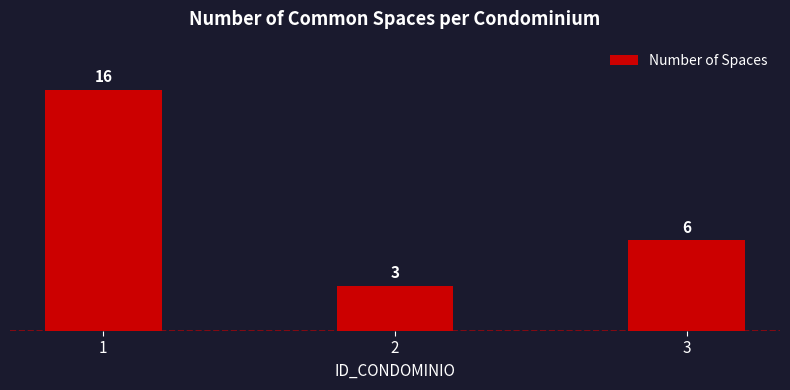

Where is the data nearest to the value 9?

3